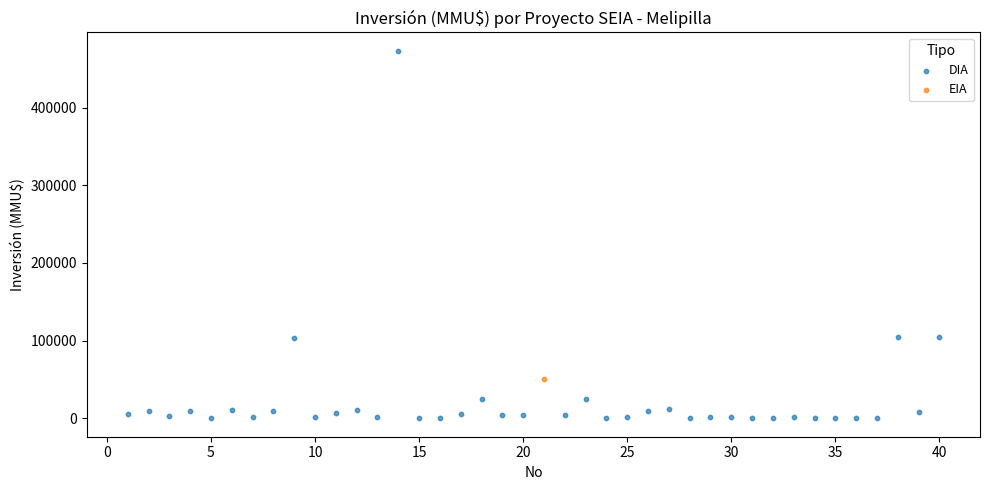

What are all the series names shown in the legend?

DIA, EIA